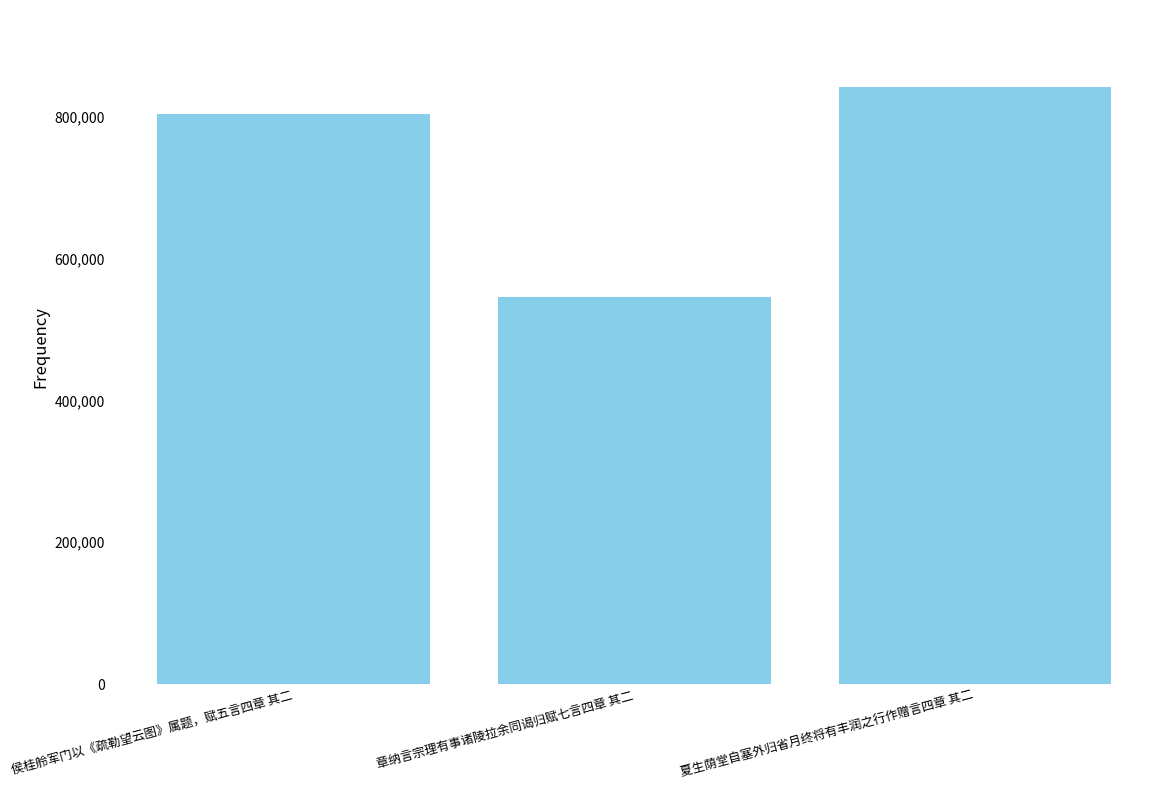

Count the number of data series in this chart.

1